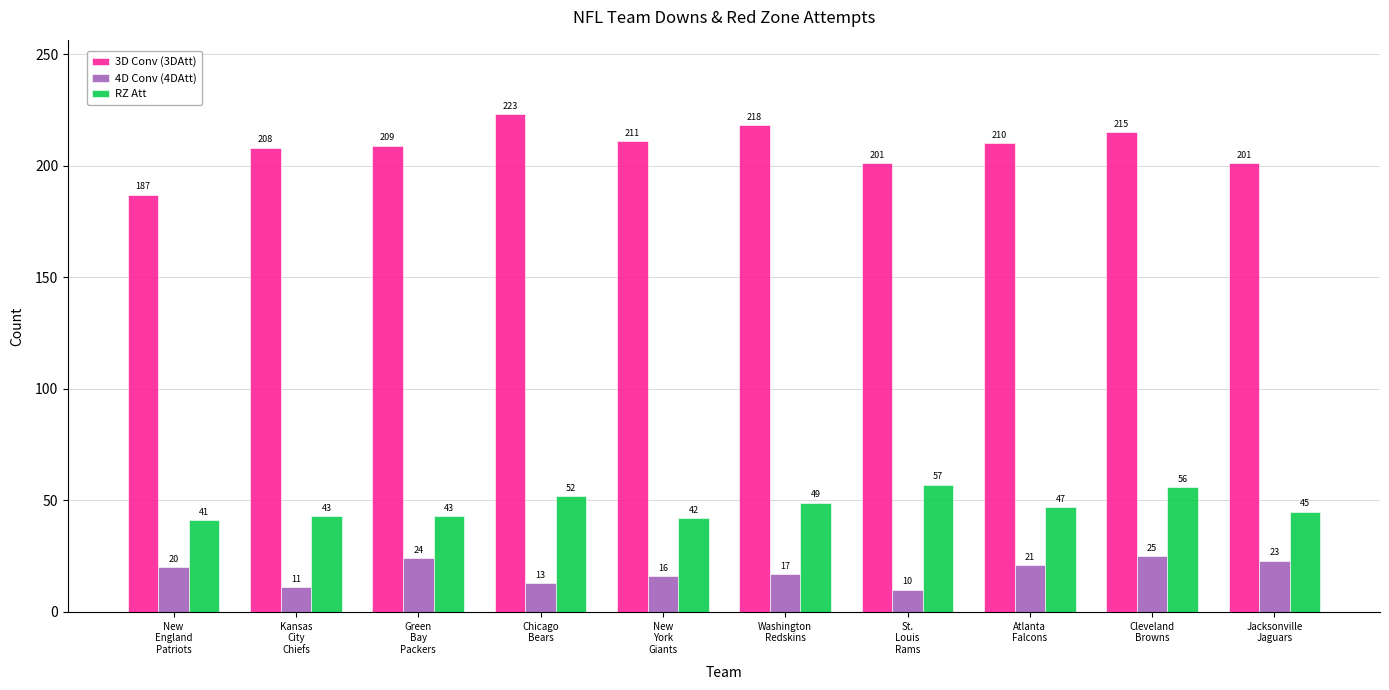

Which series has the largest total across all categories?

3D Conv (3DAtt)